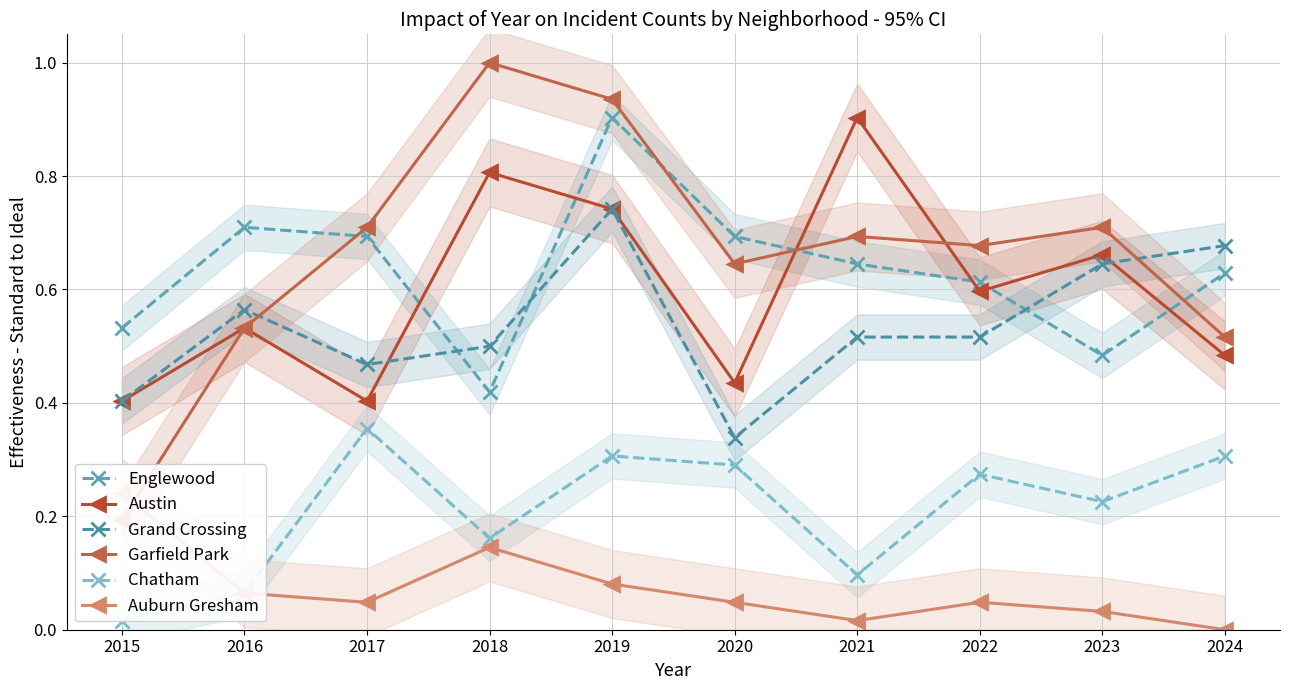

Reading left to right, what are all the values shown in this chart?

Englewood: 0.5	0.7	0.7	0.4	0.9	0.7	0.6	0.6	0.5	0.6
Austin: 0.4	0.5	0.4	0.8	0.7	0.4	0.9	0.6	0.7	0.5
Grand Crossing: 0.4	0.6	0.5	0.5	0.7	0.3	0.5	0.5	0.6	0.7
Garfield Park: 0.2	0.5	0.7	1.0	0.9	0.6	0.7	0.7	0.7	0.5
Chatham: 0.0	0.1	0.4	0.2	0.3	0.3	0.1	0.3	0.2	0.3
Auburn Gresham: 0.2	0.1	0.0	0.1	0.1	0.0	0.0	0.0	0.0	0.0